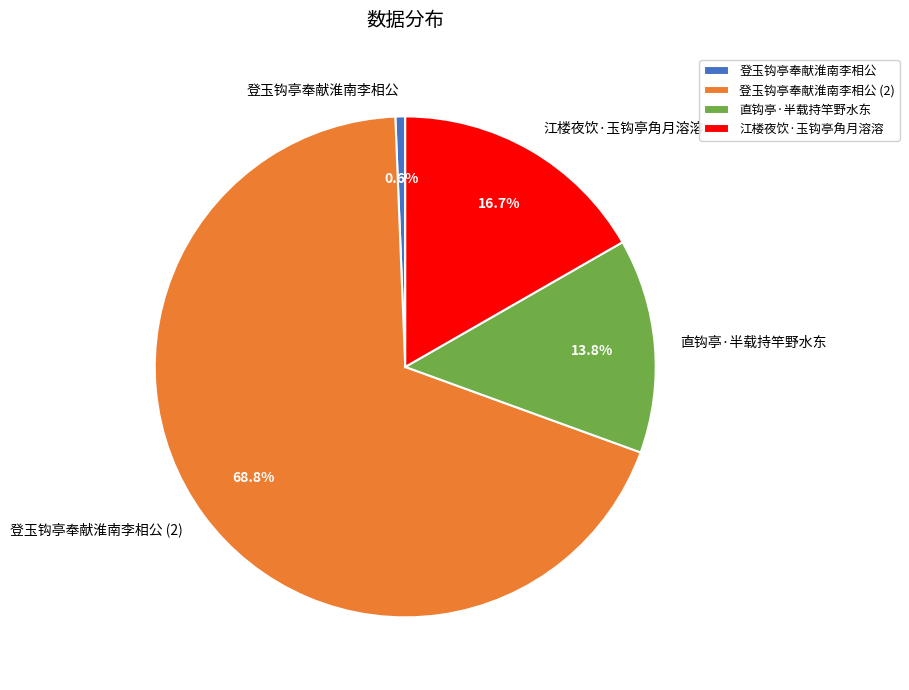

True or false: 直钩亭·半载持竿野水东 accounts for 8% of the total.

False